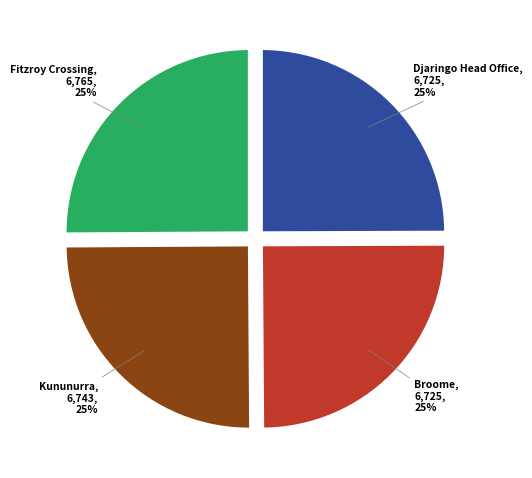

To the nearest percent, what is the average slice percentage?

25%